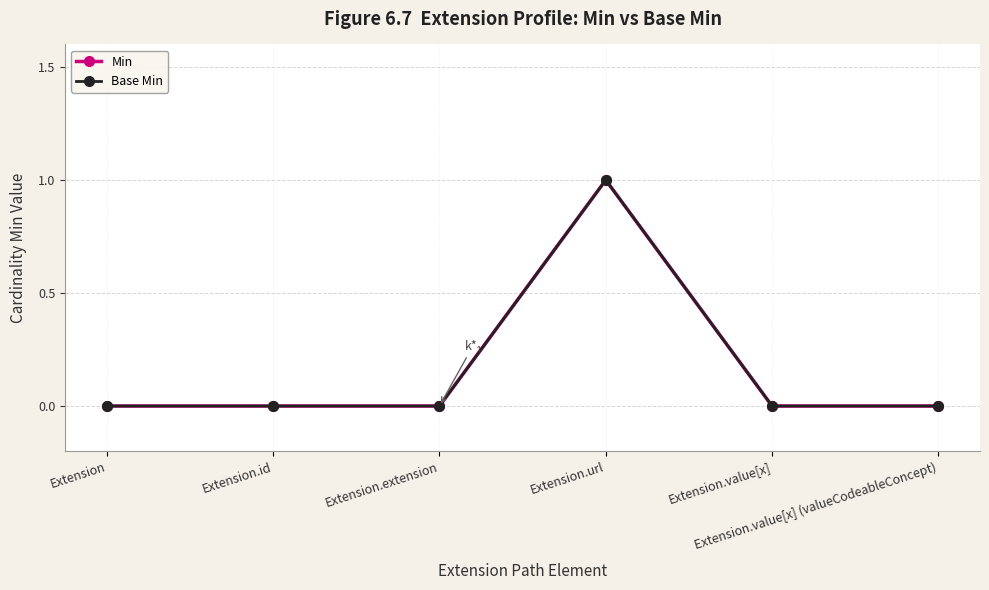

Is this an area chart (filled region under the line)?

No